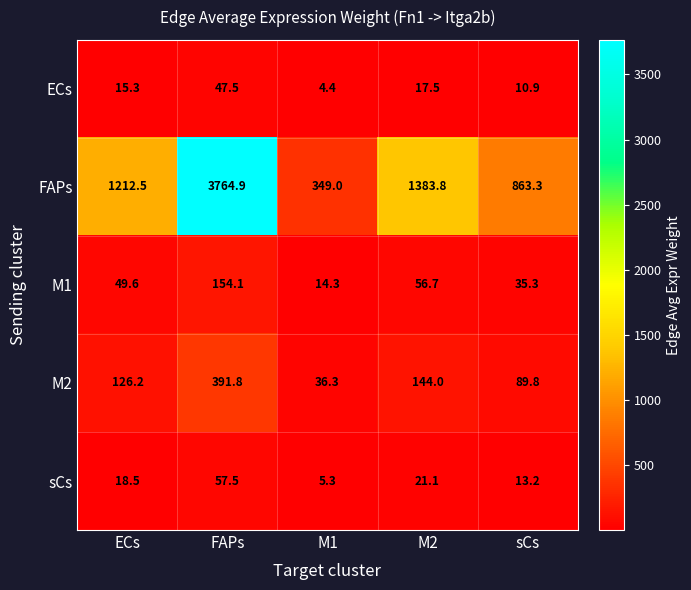

Which series has the largest range (max minus min)?

FAPs